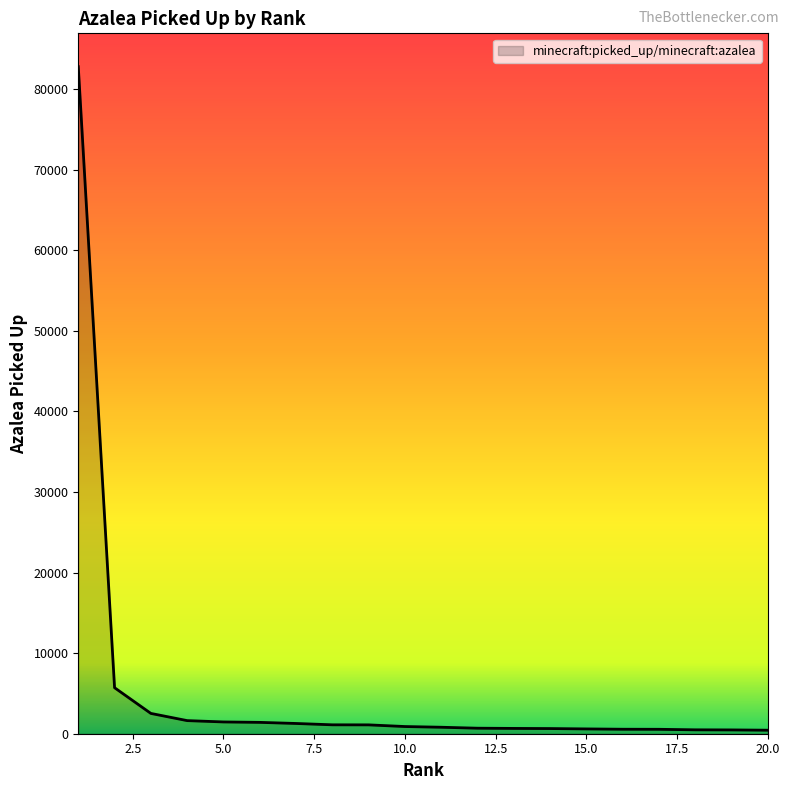

What is the greatest value displayed?

82795